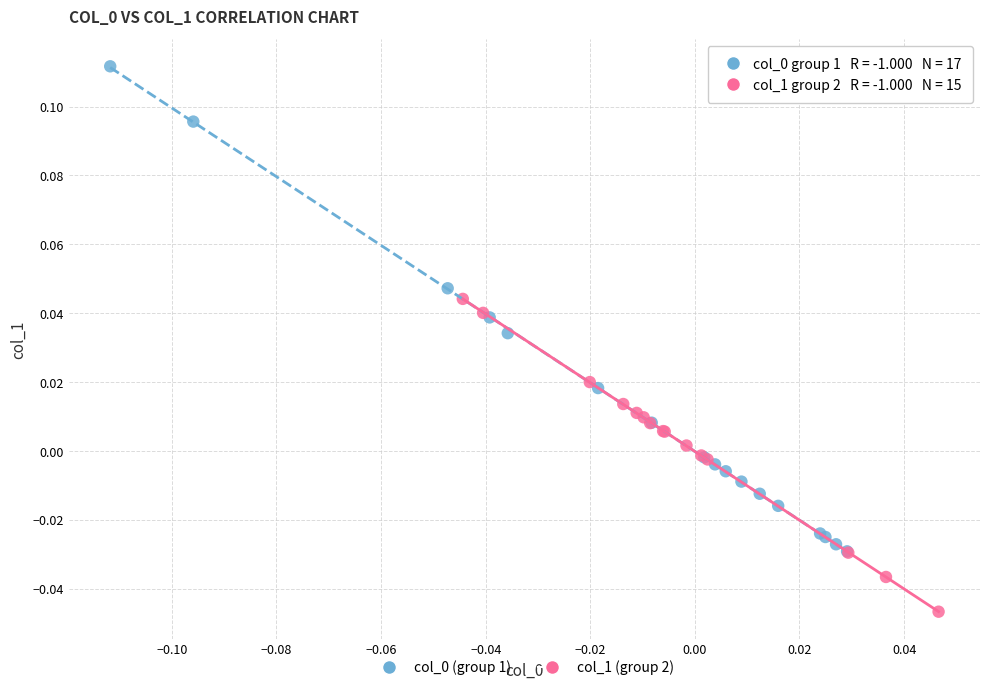

Which series reaches the minimum Y coordinate?

col_1 (group 2)